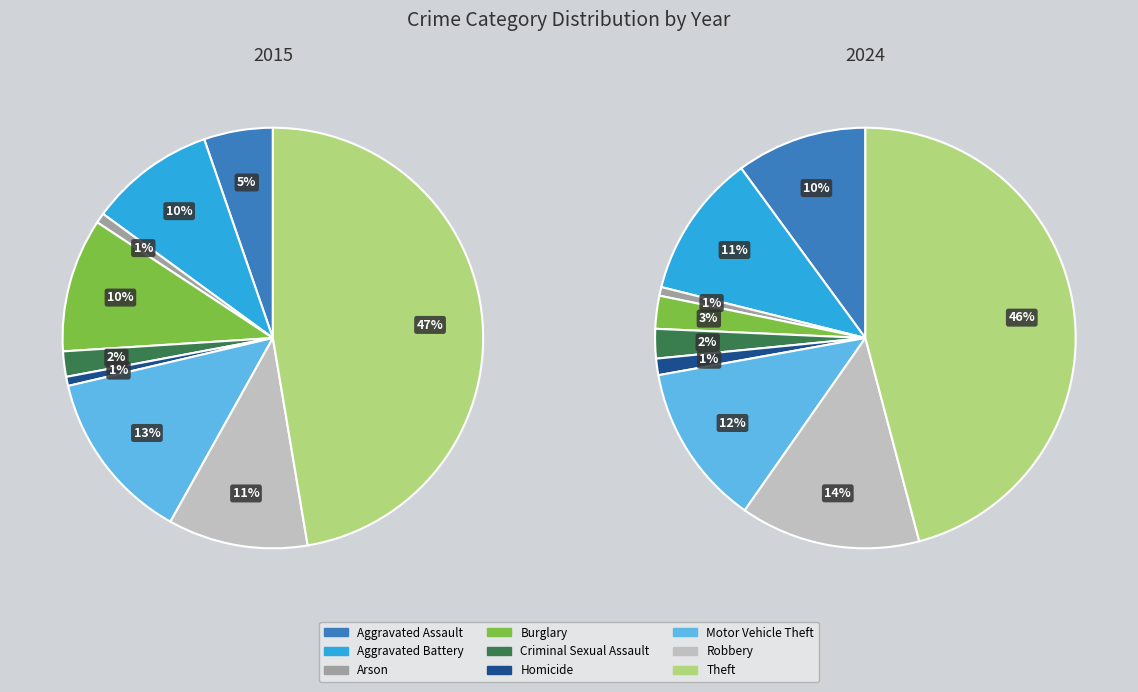

How many slices are in this pie chart?

9